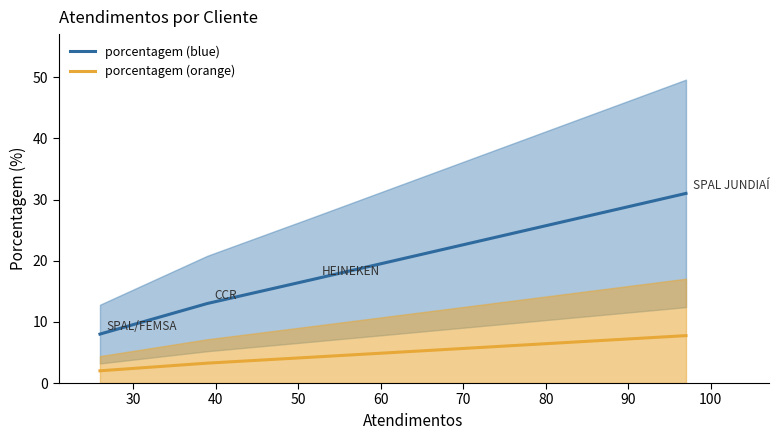

How many values in the porcentagem (orange) series exceed 4?

2